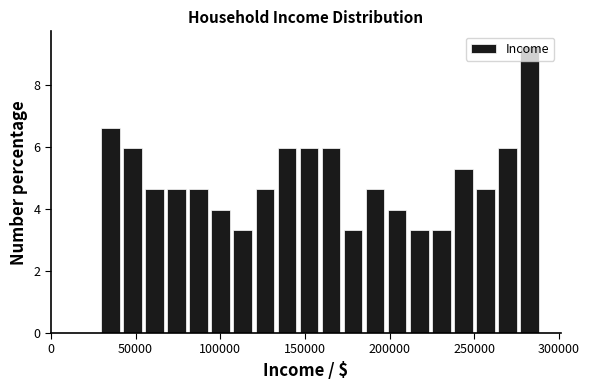

Read against the x-axis, roughly where is the centre of the tallest bar?

285000